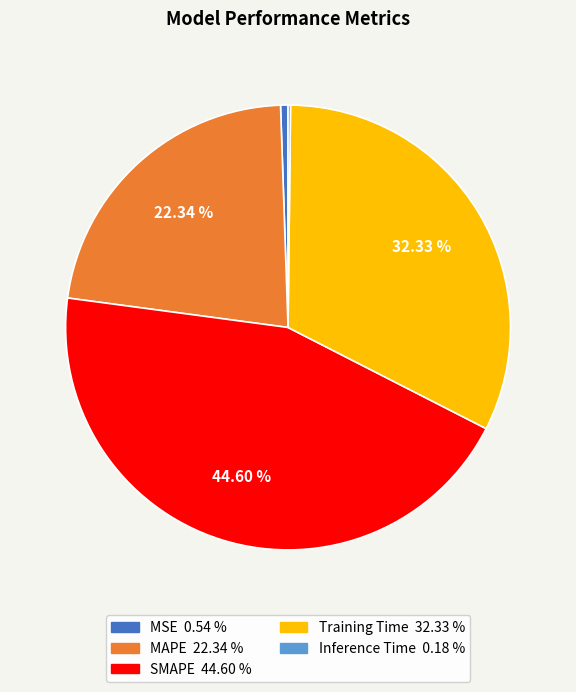

Which slice is the largest?

SMAPE